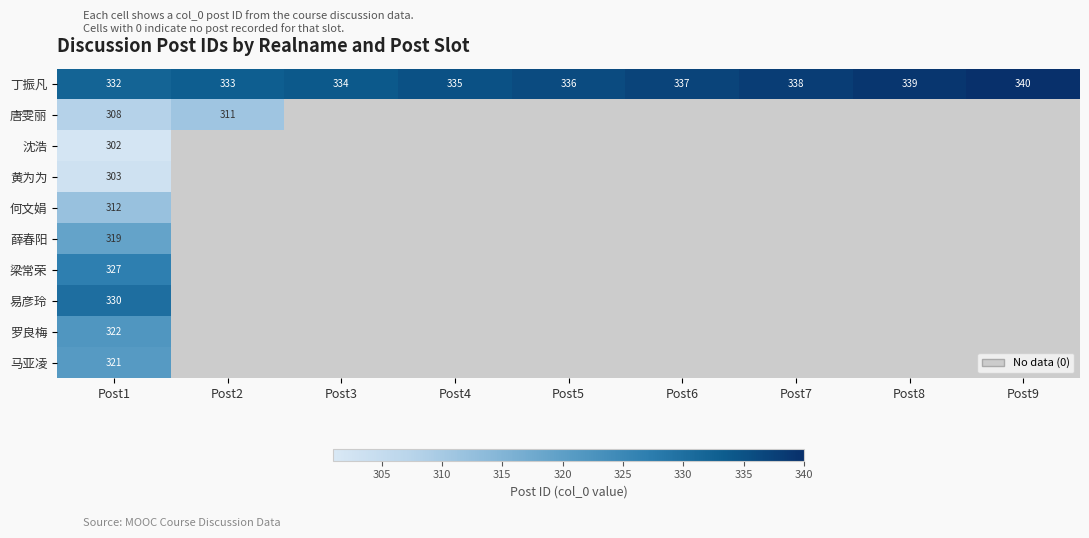

Which category has the highest value across all series?

Post9